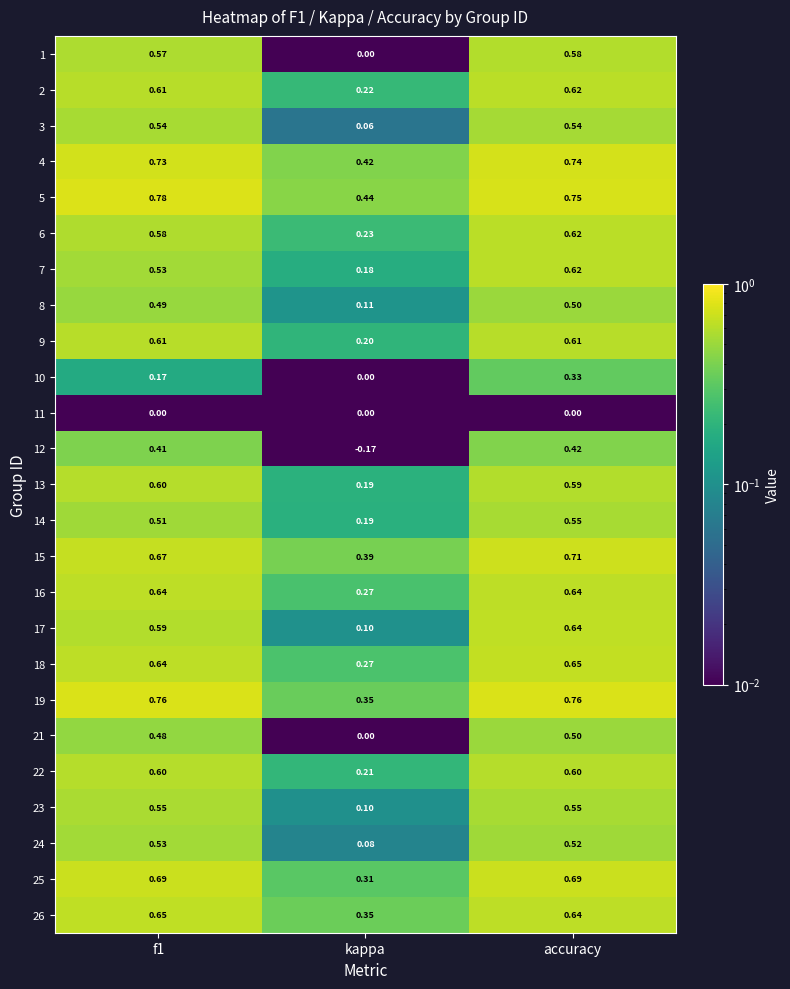

Is the value of 25 at kappa greater than the value of 3 at accuracy?

No